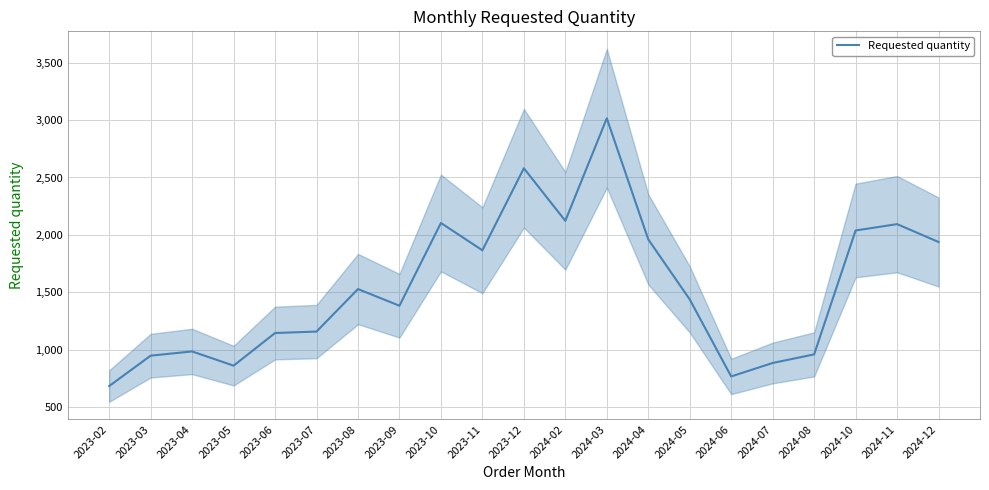

Is it true that the value at 2023-07 is 2060.1?

False